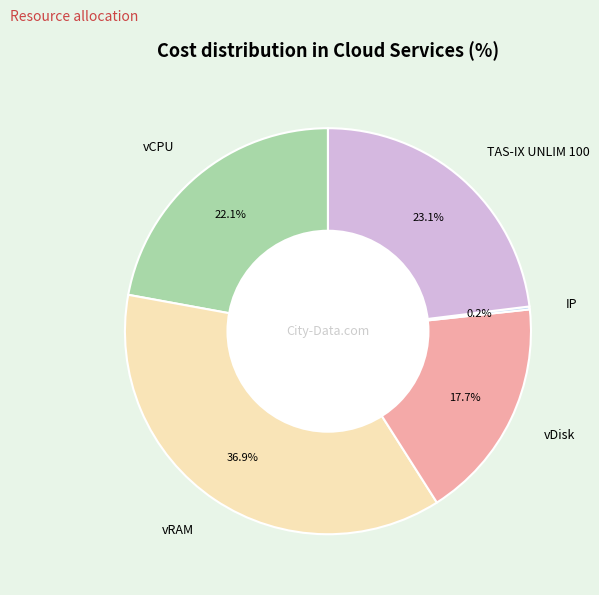

How much of the chart is everything except TAS-IX UNLIM 100?

76.9%